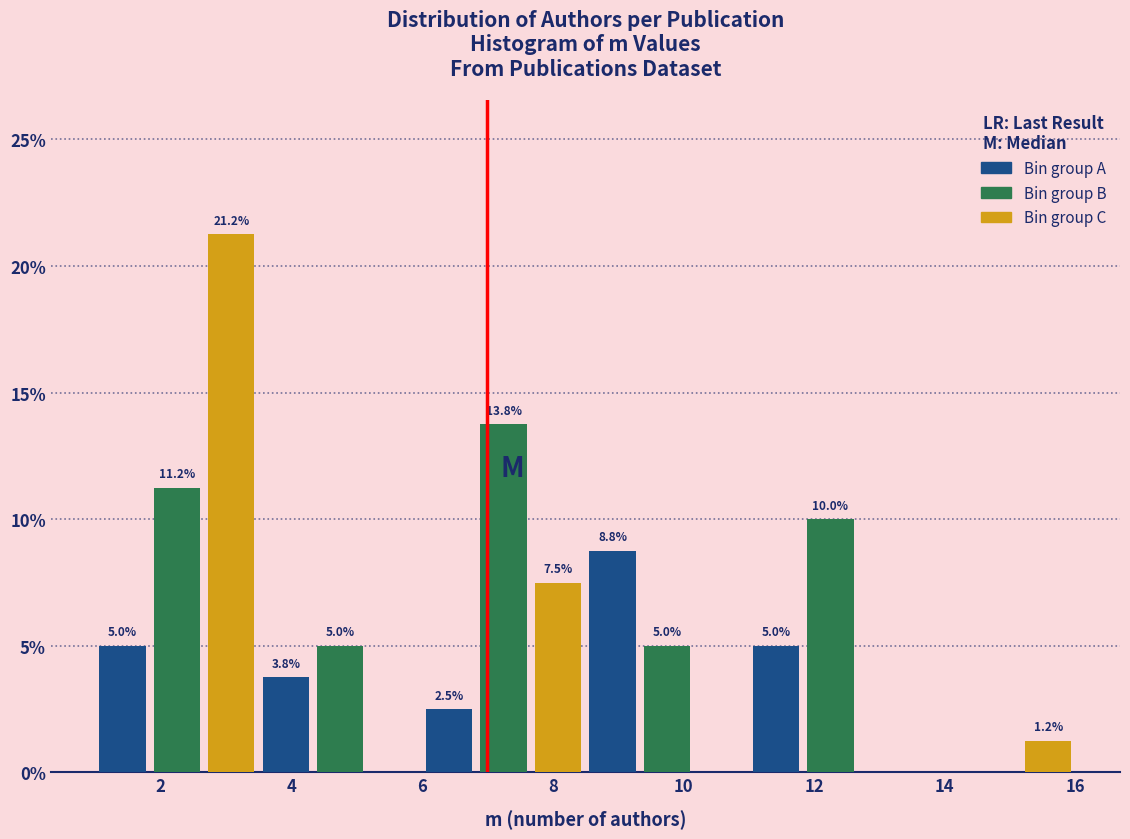

Which range on the x-axis has the tallest bar?

2.6 to 3.6